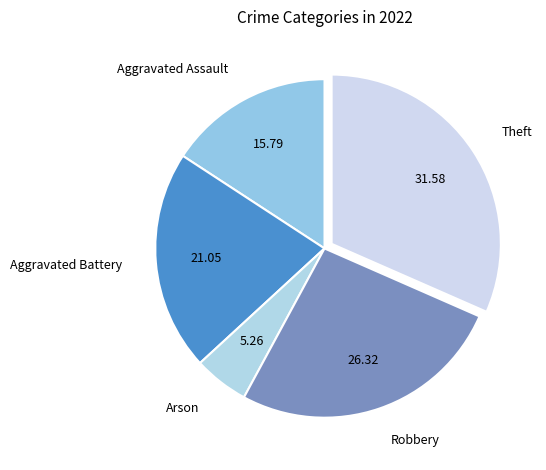

Which category has the smallest portion of the pie?

Arson